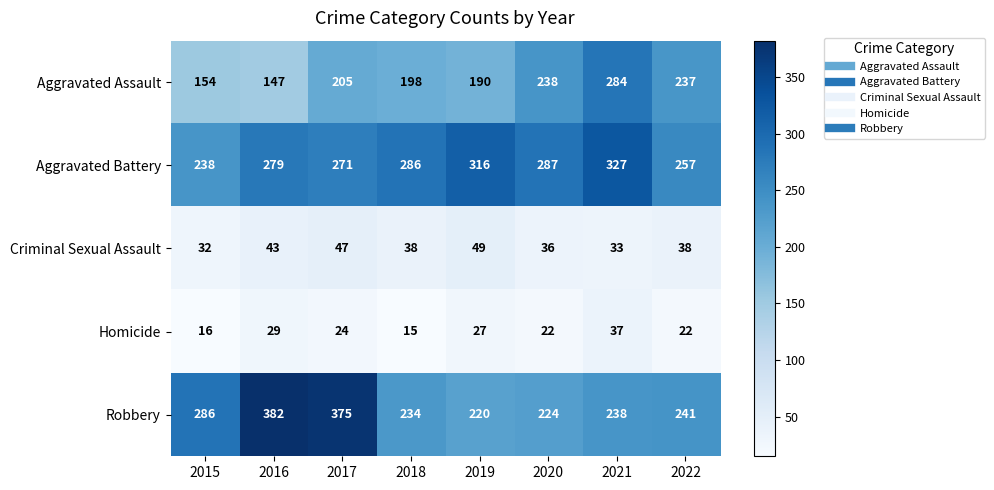

Rank the categories by Aggravated Battery value from highest to lowest.

2021, 2019, 2020, 2018, 2016, 2017, 2022, 2015